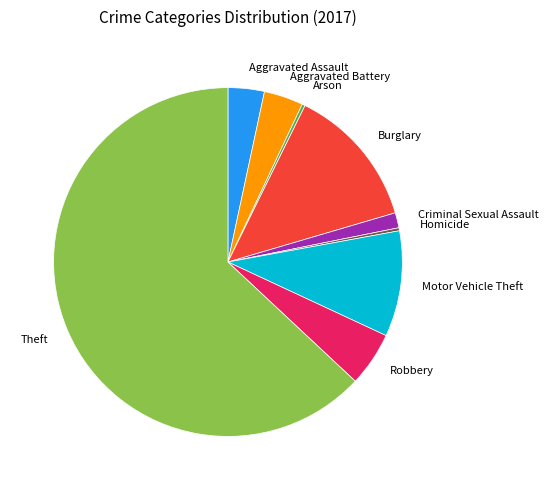

Do Arson and Theft together represent more than half of the pie?

Yes